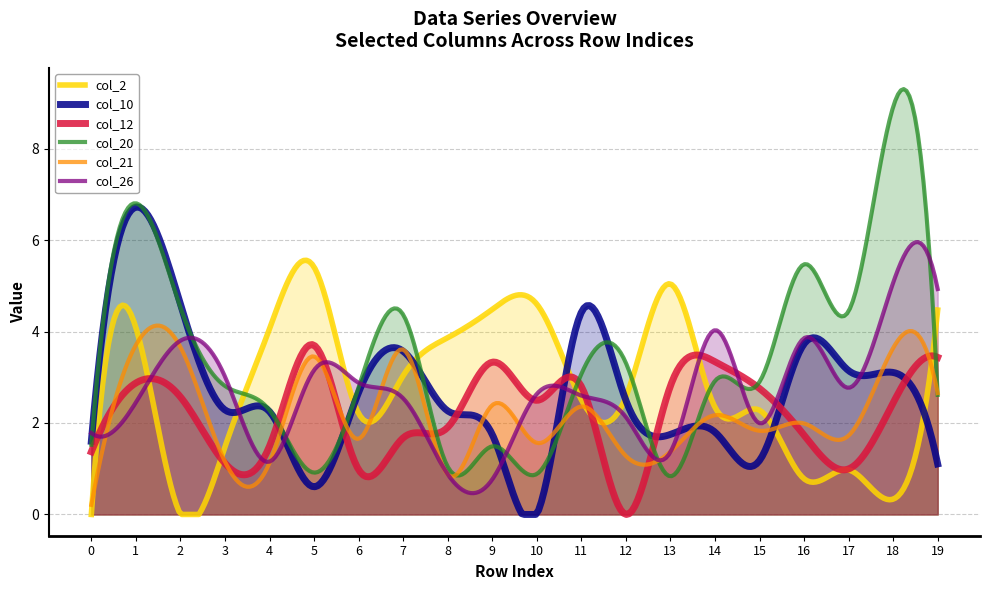

Which series has the largest range (max minus min)?

col_20